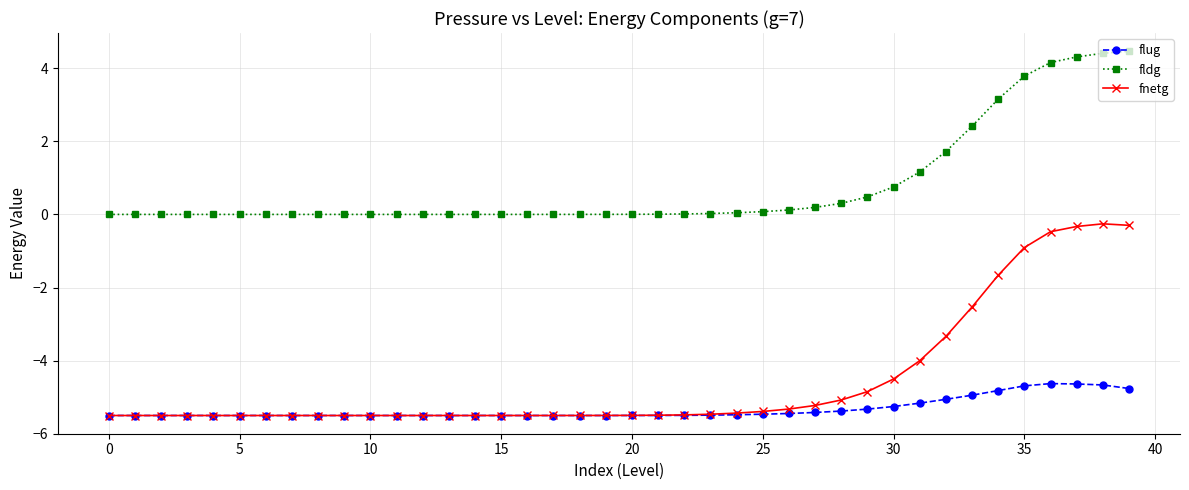

Does the chart have visible grid lines?

Yes